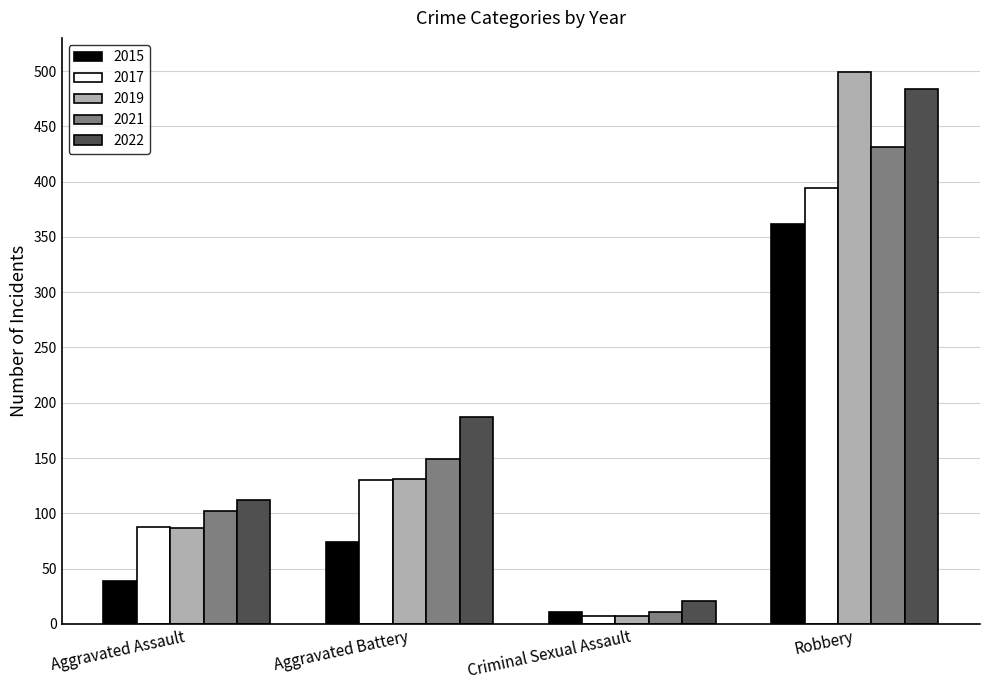

At which category is the sum across all series the highest?

Robbery